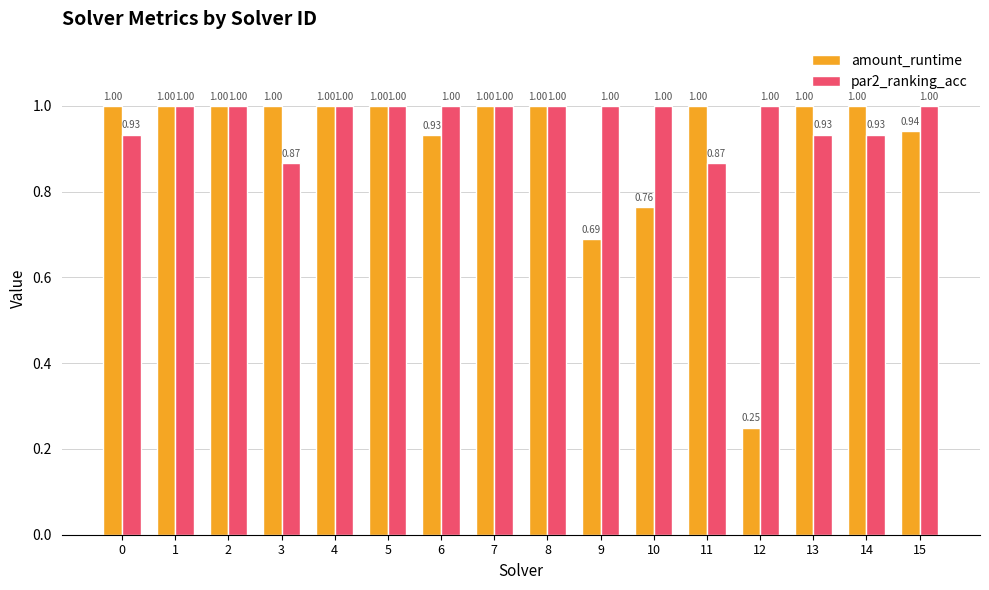

How many data points in amount_runtime are less than 1?

5